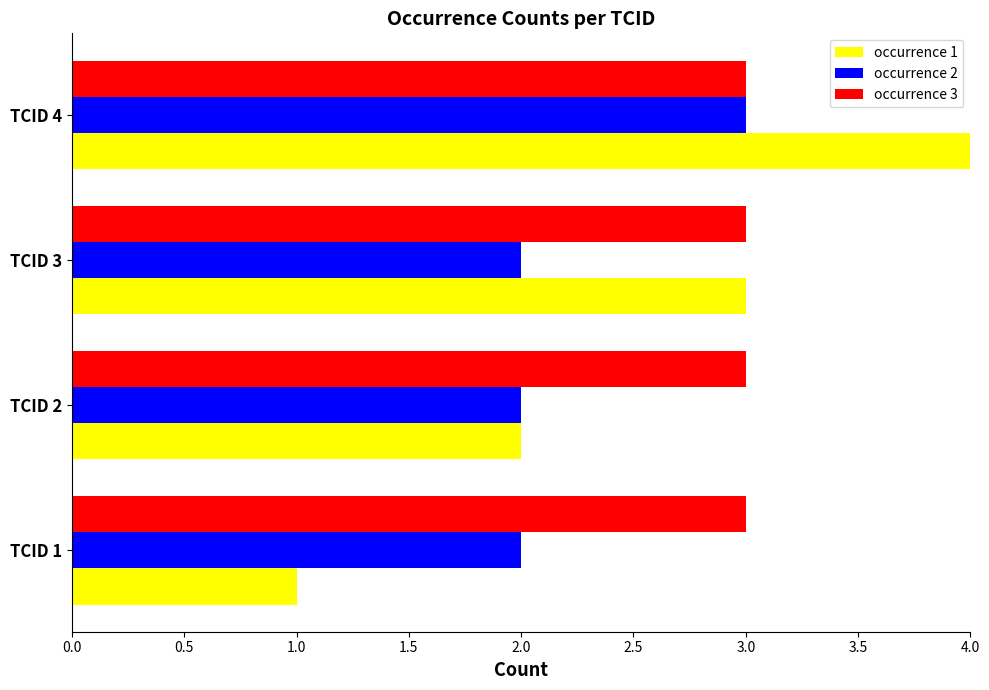

List the labels in order of occurrence 1 value, smallest first.

TCID 1, TCID 2, TCID 3, TCID 4